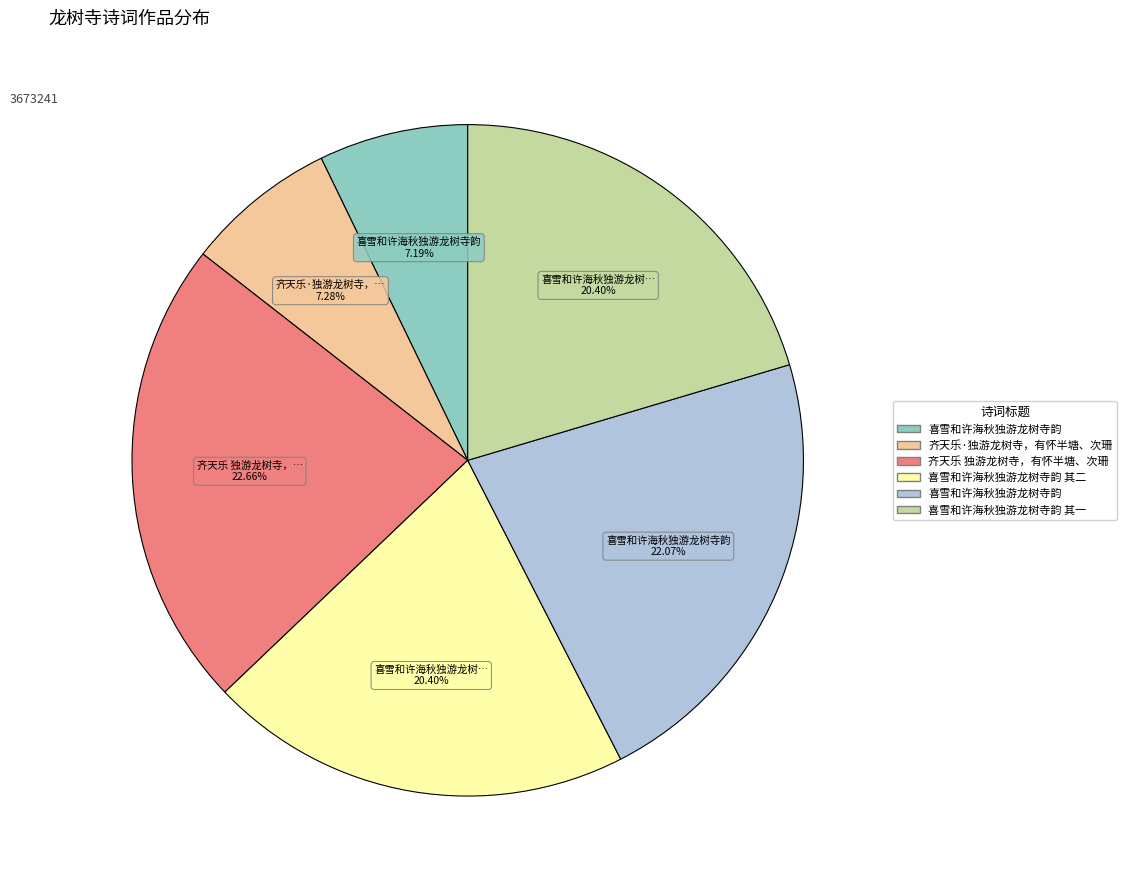

Is there any slice that represents more than half of the pie?

No